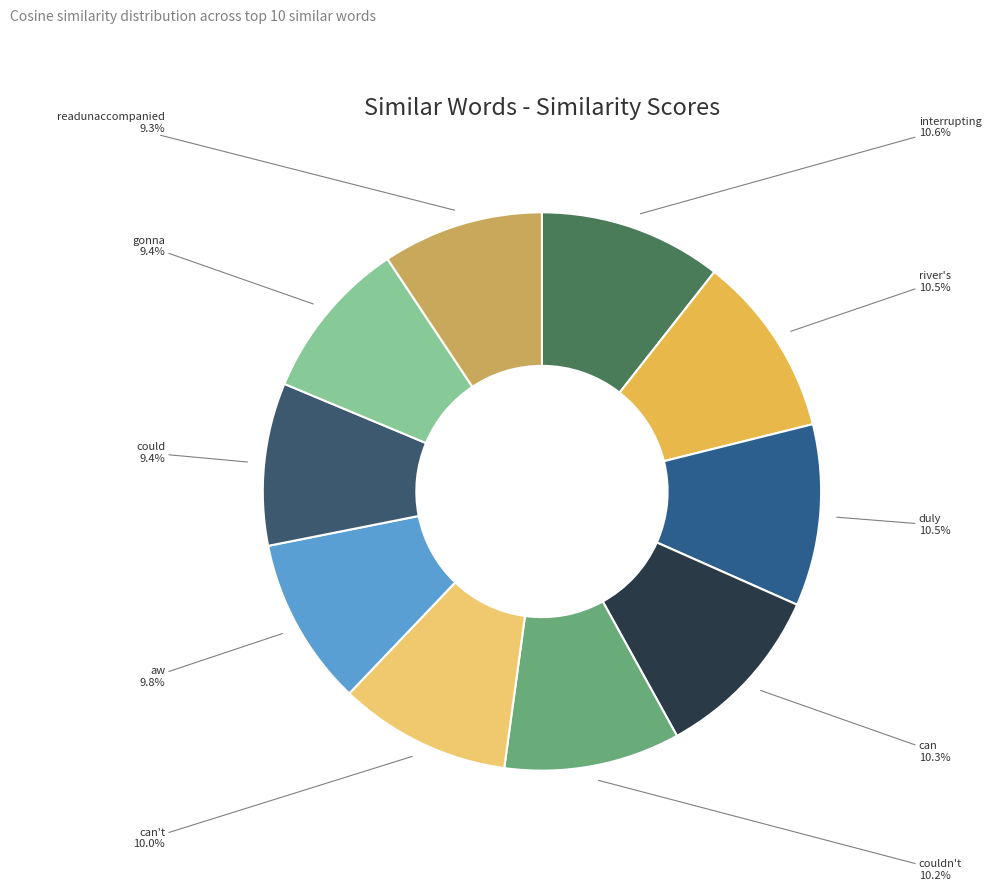

Is there a majority slice in this chart?

No